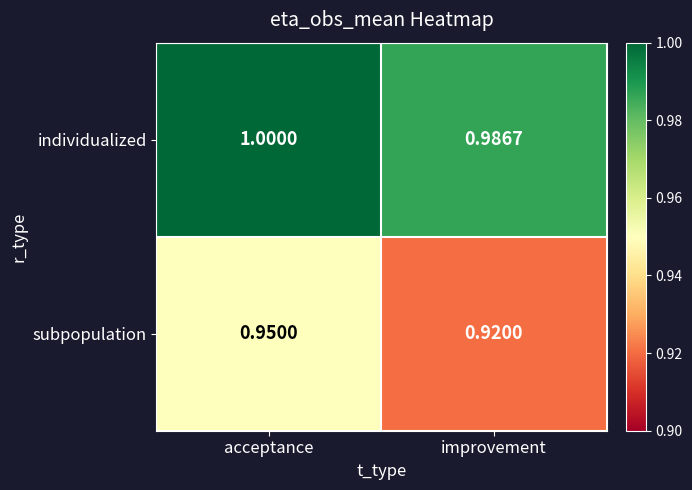

Where is individualized nearest to the value 0?

improvement